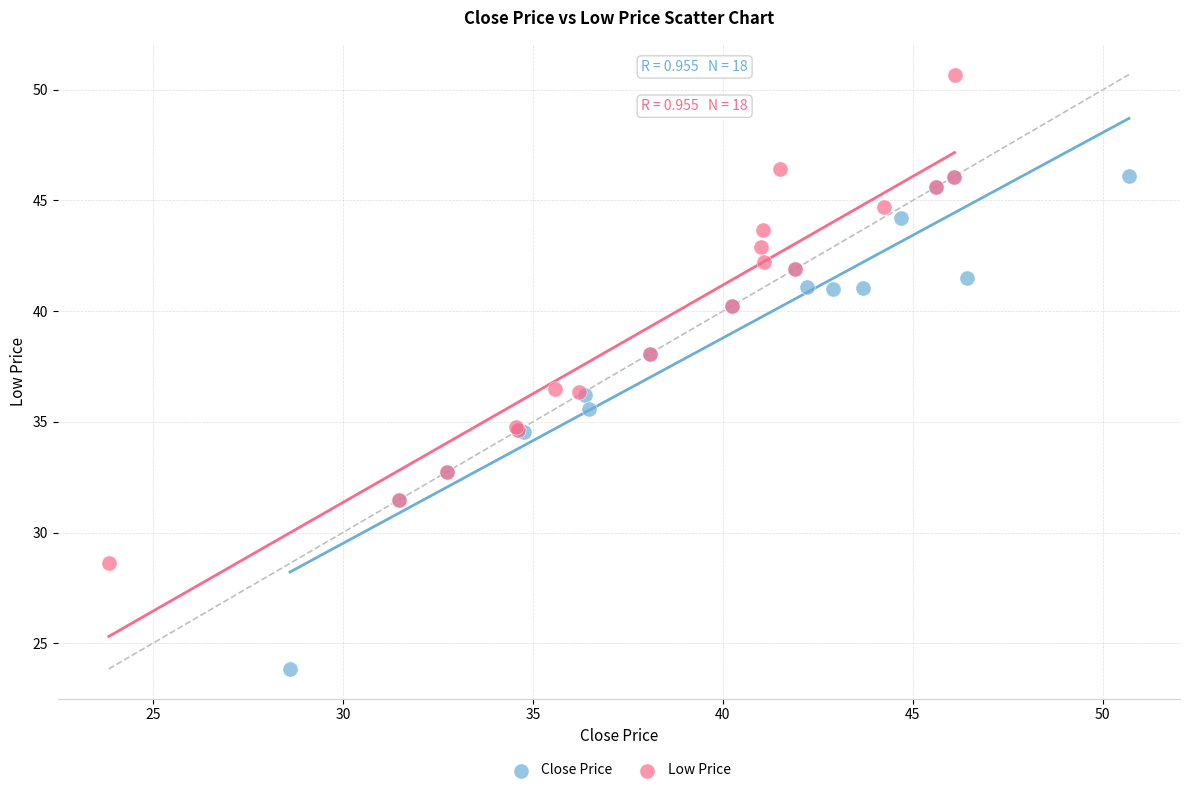

Which series contains the highest Y value?

Low Price